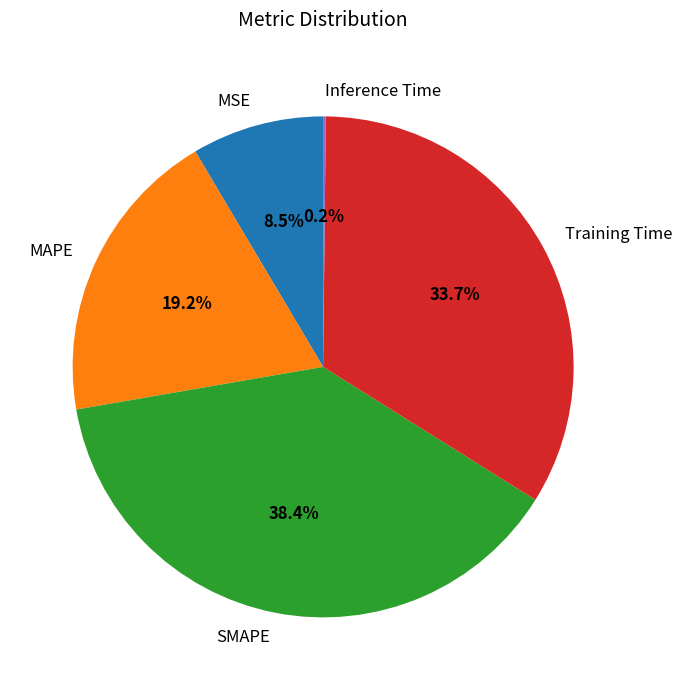

To the nearest percent, what is the combined percentage of MAPE and MSE?

28%